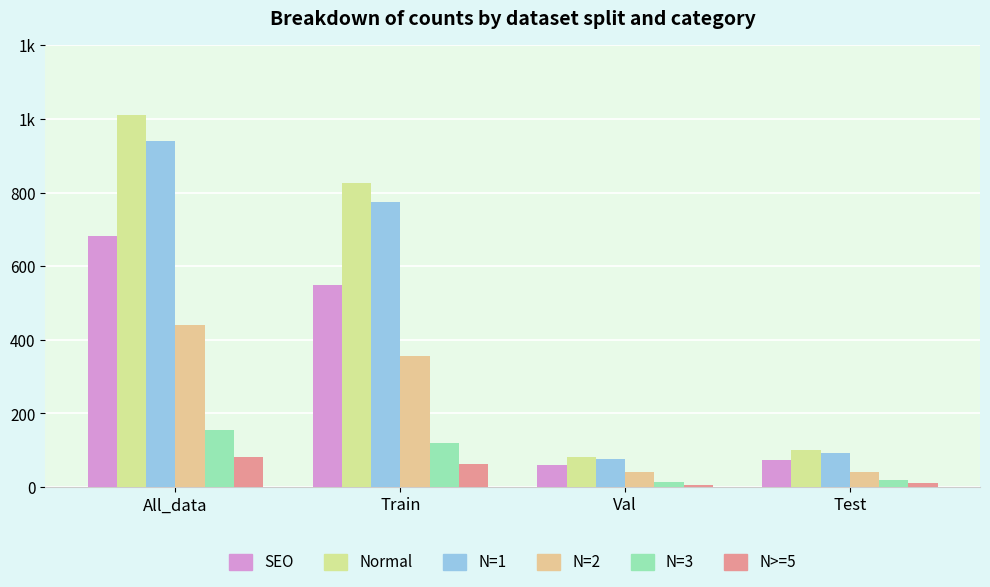

Does the chart contain stacked bars?

No